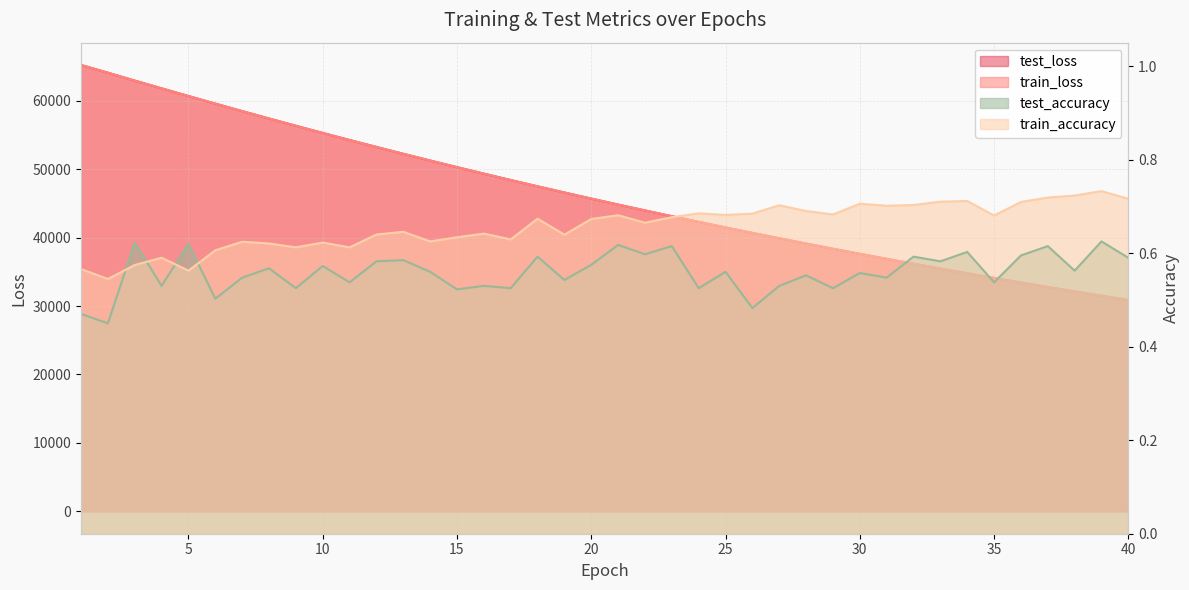

Read the train_loss value at 26.

40683.7